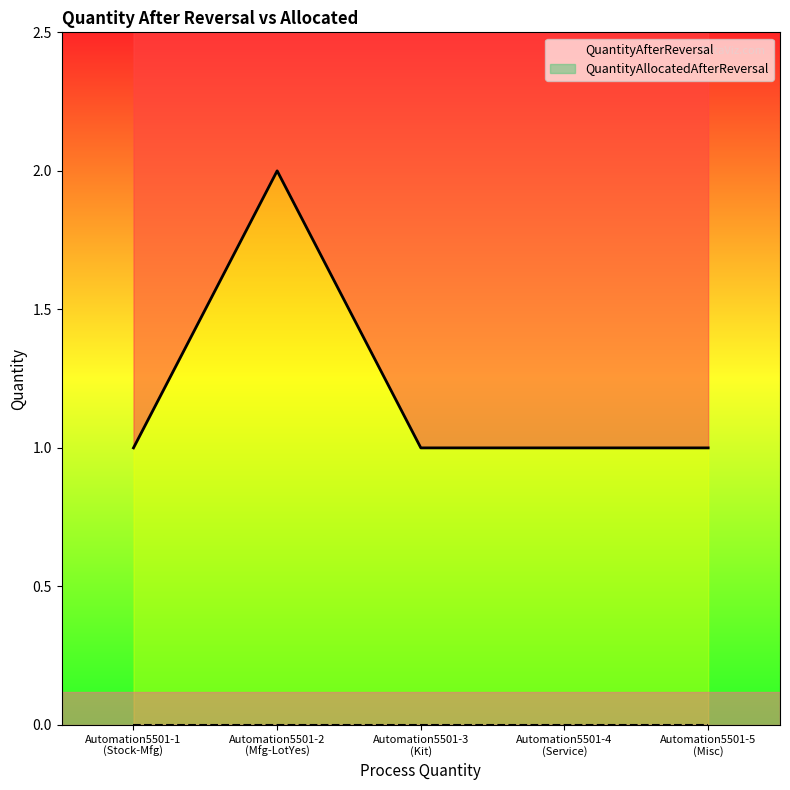

List the labels in order of value, smallest first.

Automation5501-1
(Stock-Mfg), Automation5501-3
(Kit), Automation5501-4
(Service), Automation5501-5
(Misc), Automation5501-2
(Mfg-LotYes)